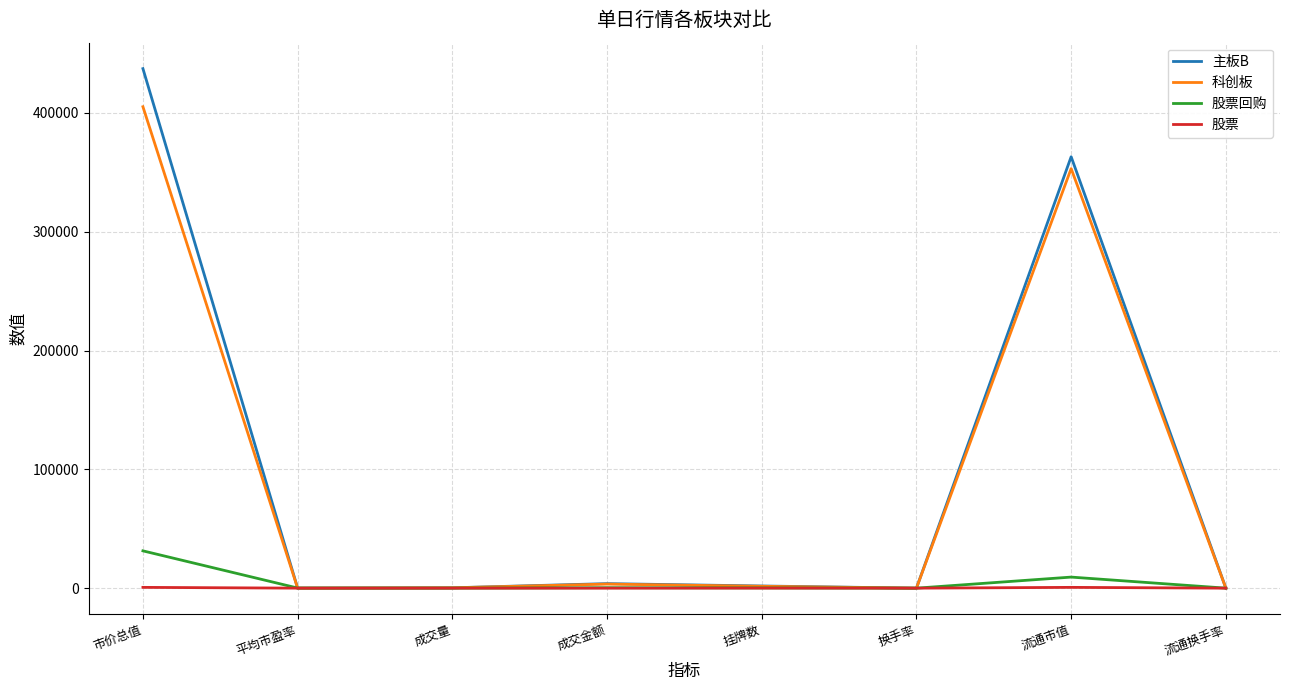

Which category has the highest value in the 主板B series?

市价总值